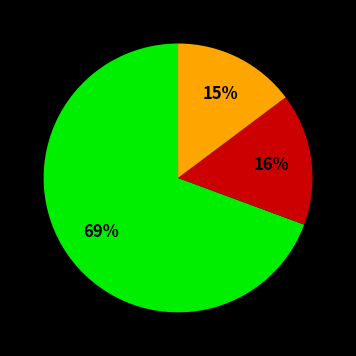

To the nearest percent, what is the average slice percentage?

33%